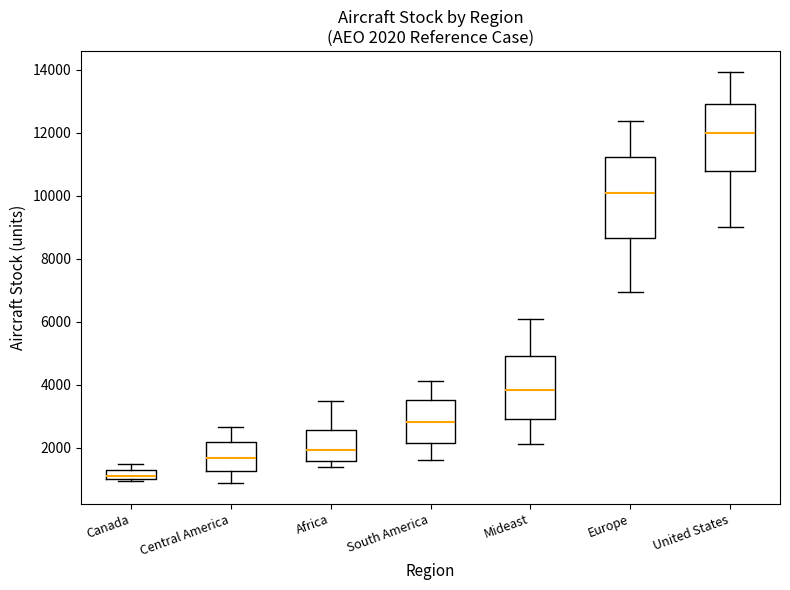

Which box is the tallest, from its lower edge to its upper edge?

Europe